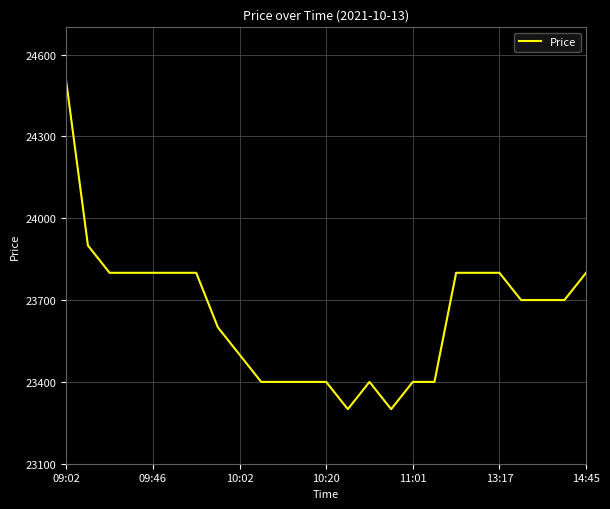

What is the greatest value displayed?

24500